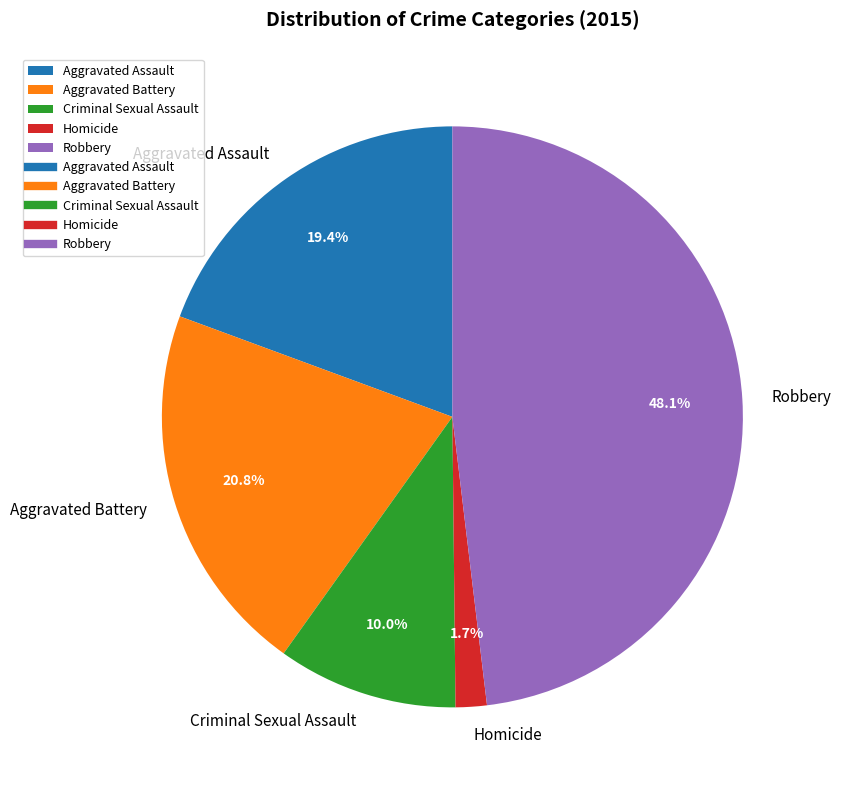

Which has a higher value, Robbery or Homicide?

Robbery